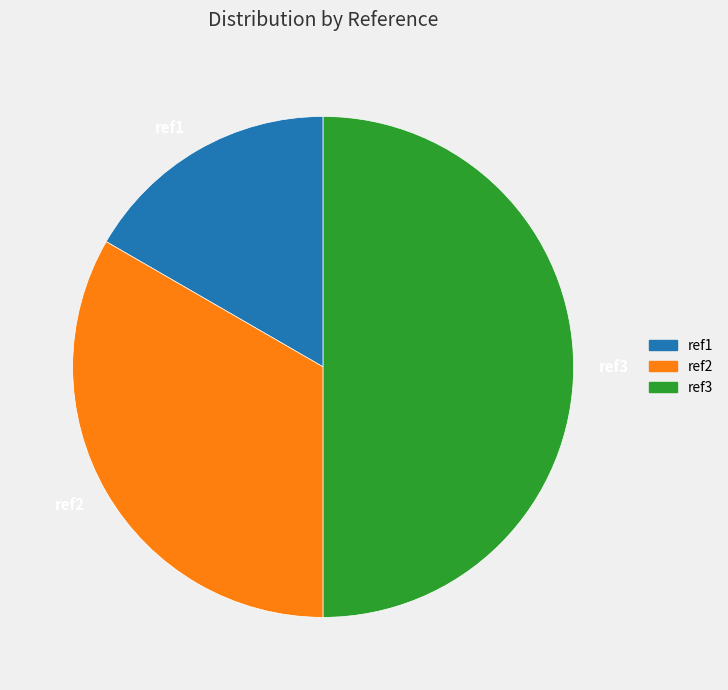

Do ref1 and ref3 together represent more than half of the pie?

Yes